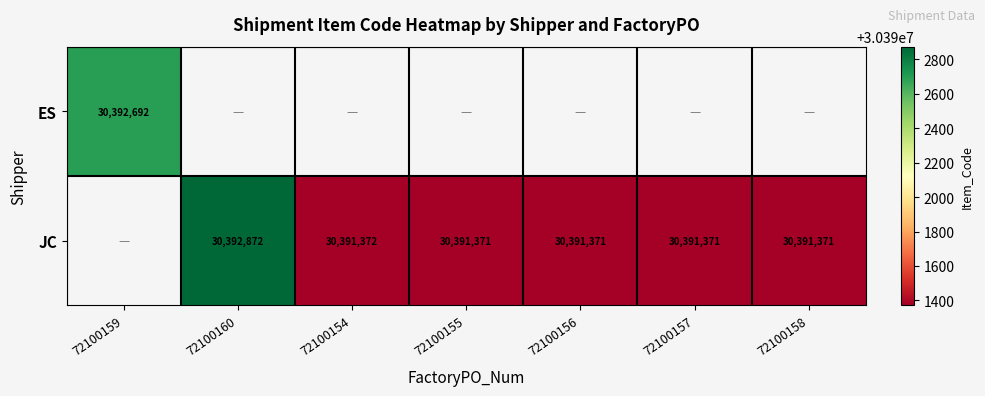

What is the difference between the JC values at 72100156 and 72100160?

1501